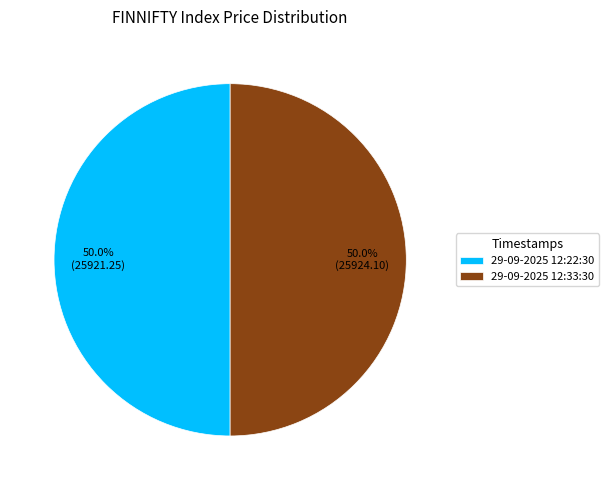

Approximately how many times larger is the value at 29-09-2025 12:22:30 compared to 29-09-2025 12:33:30?

1.0